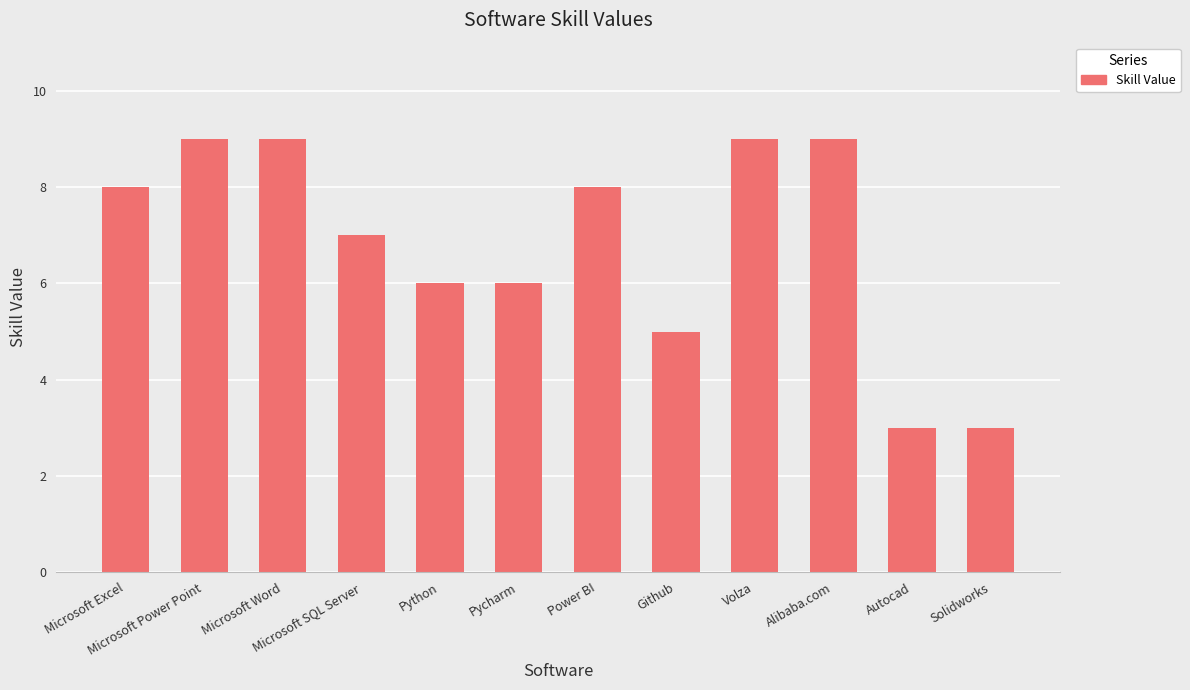

What is the label of the 1st bar from the right?

Solidworks